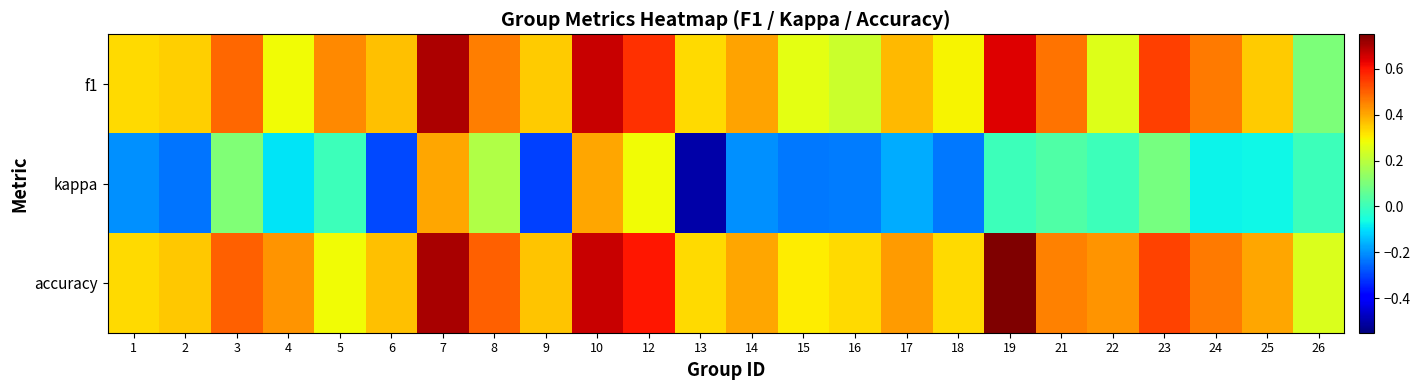

Rank the series at 3 from lowest to highest value.

kappa, f1, accuracy